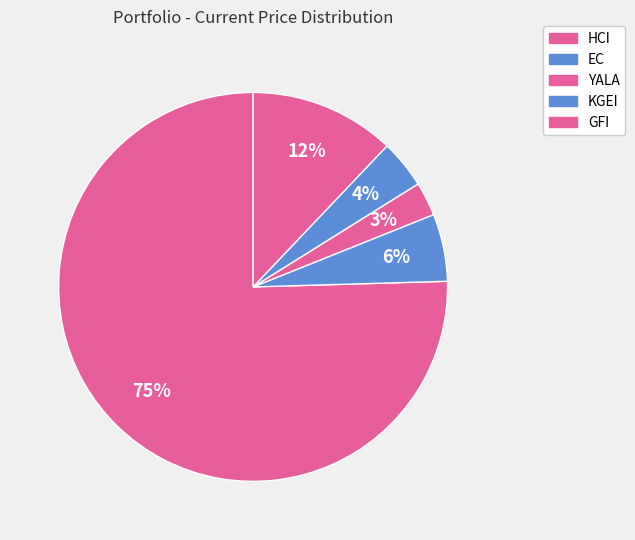

To the nearest percent, what is the combined percentage of EC and GFI?

18%